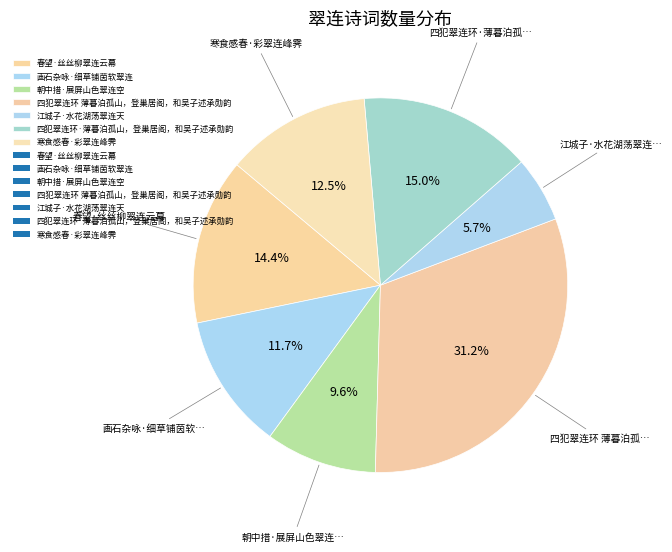

How many slices are in this pie chart?

7